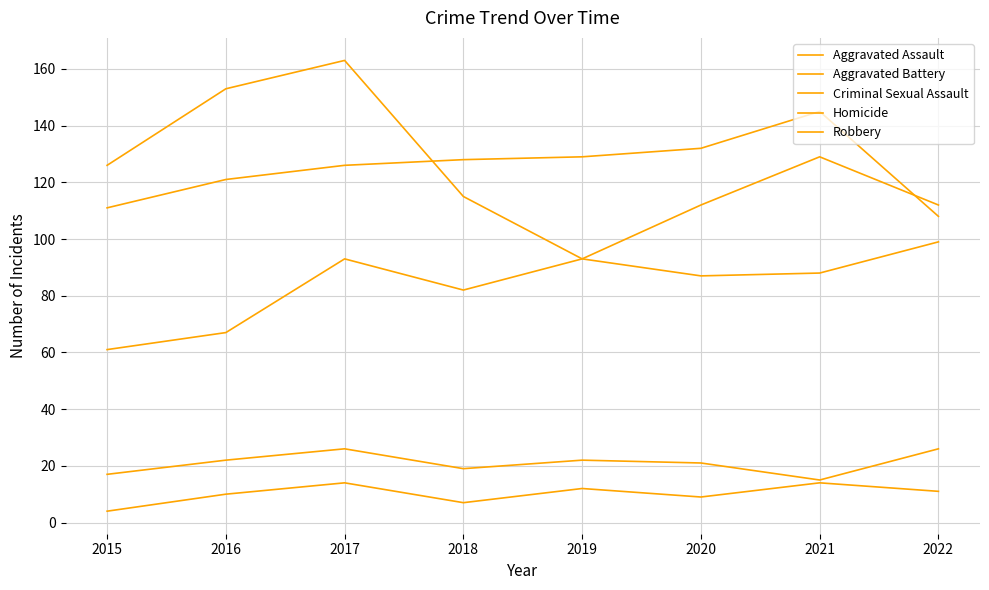

What is the difference between the highest and lowest values at 2015?

122